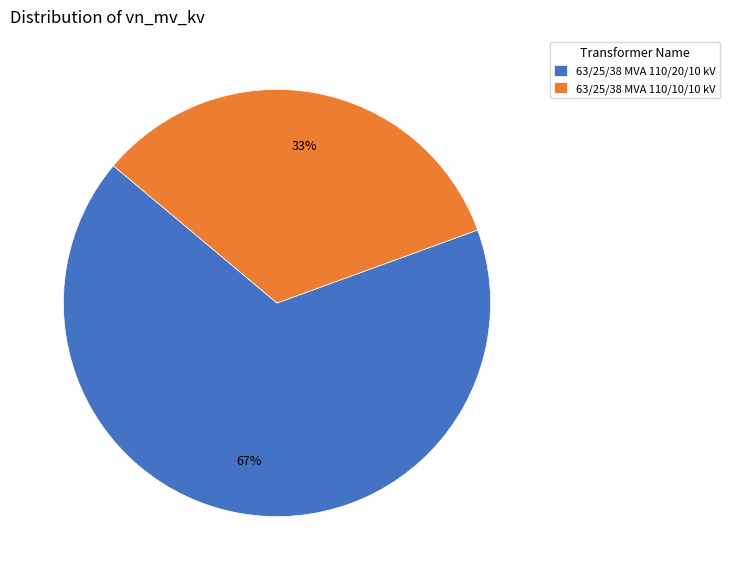

To the nearest percent, what is the combined percentage of 63/25/38 MVA 110/20/10 kV and 63/25/38 MVA 110/10/10 kV?

100%